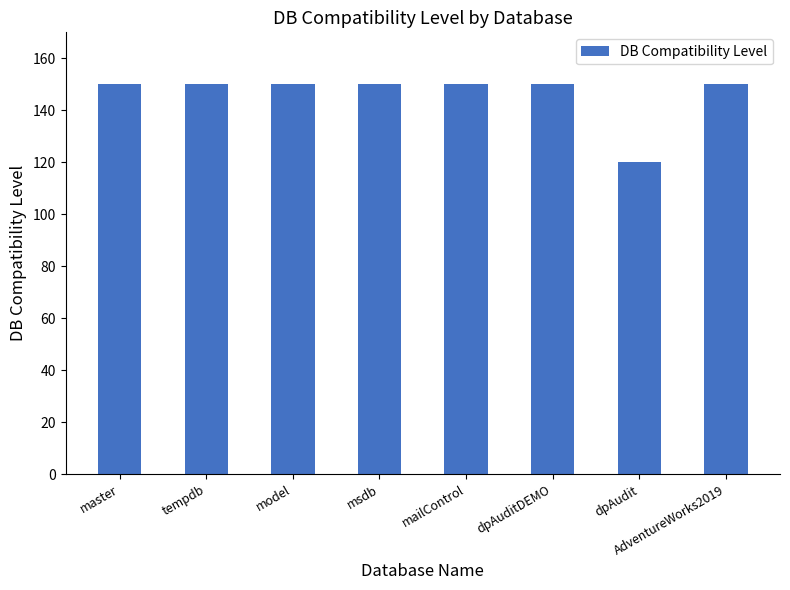

What is the sum of the values at msdb and tempdb?

300